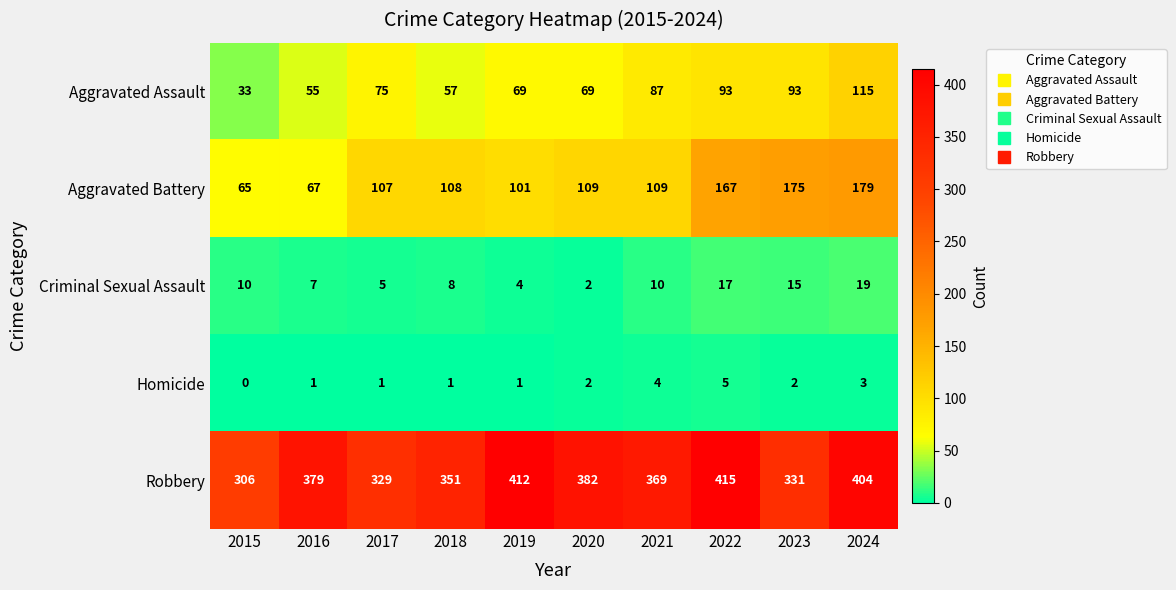

Rank the series by their maximum value, from lowest to highest.

Homicide, Criminal Sexual Assault, Aggravated Assault, Aggravated Battery, Robbery